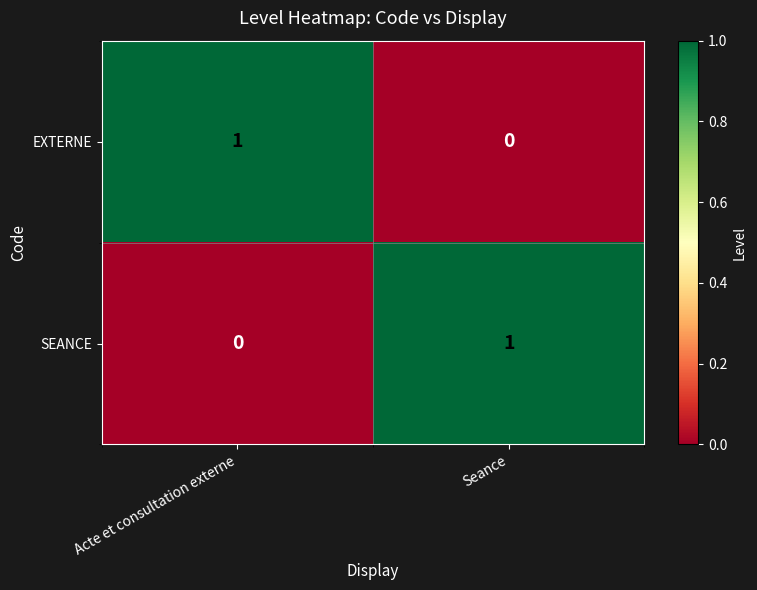

Count the number of data series in this chart.

2